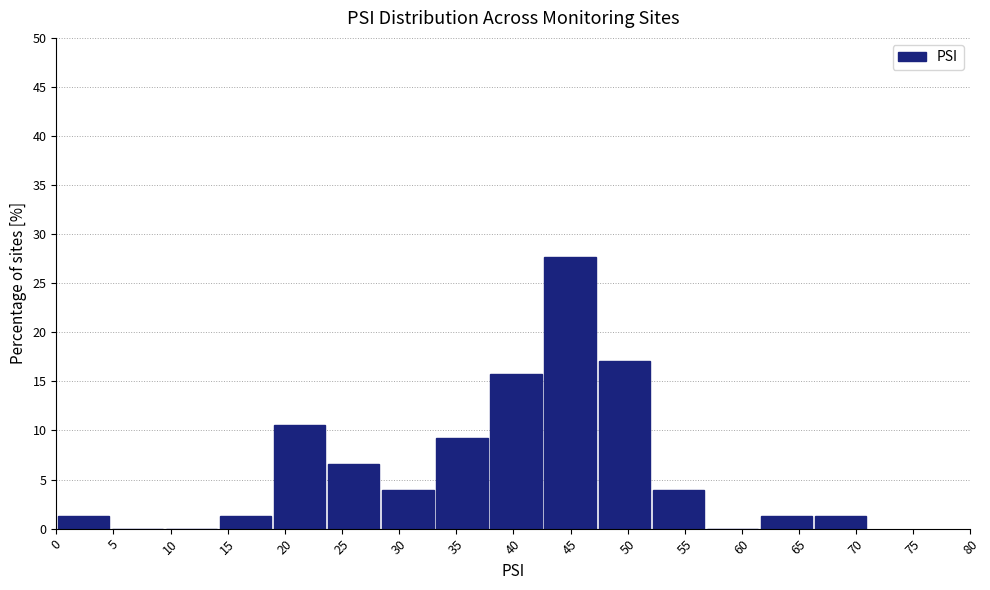

Reading left to right, list every bar in this chart as the range it spans on the x-axis followed by its height. Neither the bar edges nor the heights are printed on the chart, so give them approximately, as read against the axes.

0.0 to 4.5: 1.5
4.5 to 9.5: 0
9.5 to 14.0: 0
14.0 to 19.0: 1.5
19.0 to 23.5: 10.5
23.5 to 28.5: 6.5
28.5 to 33.0: 4.0
33.0 to 38.0: 9.0
38.0 to 42.5: 16.0
42.5 to 47.5: 27.5
47.5 to 52.0: 17.0
52.0 to 57.0: 4.0
57.0 to 61.5: 0
61.5 to 66.5: 1.5
66.5 to 71.0: 1.5